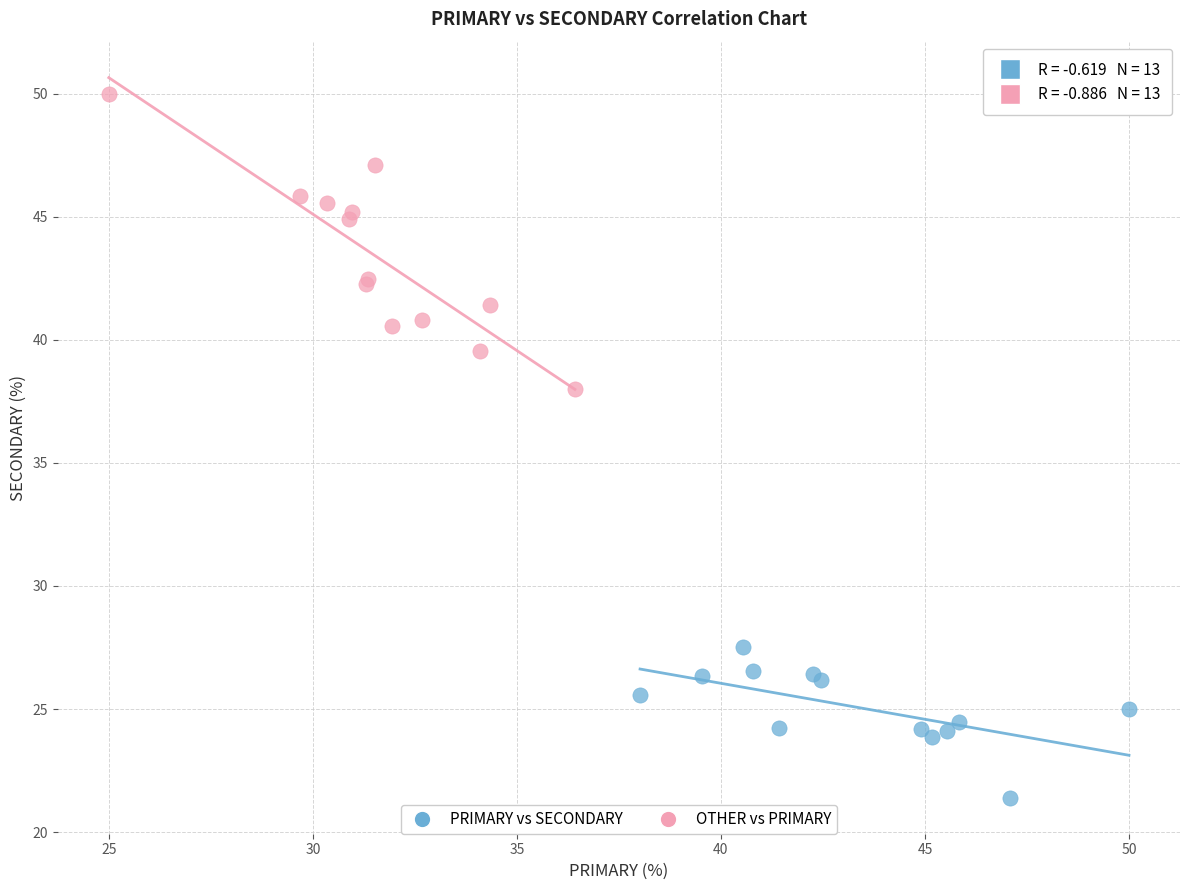

Which series reaches the minimum Y coordinate?

PRIMARY vs SECONDARY